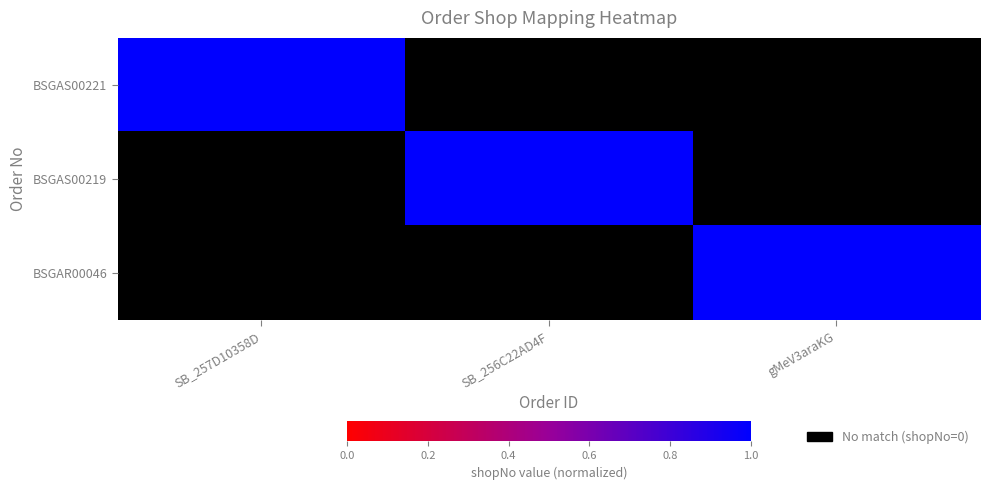

Rank the series at gMeV3araKG from highest to lowest value.

BSGAR00046, BSGAS00221, BSGAS00219